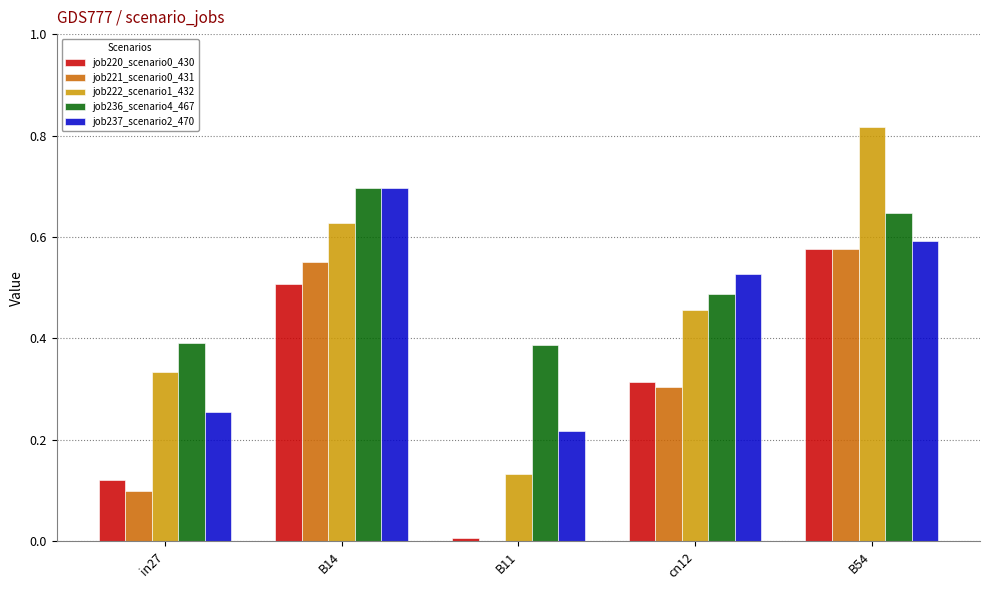

Does the chart contain stacked bars?

No